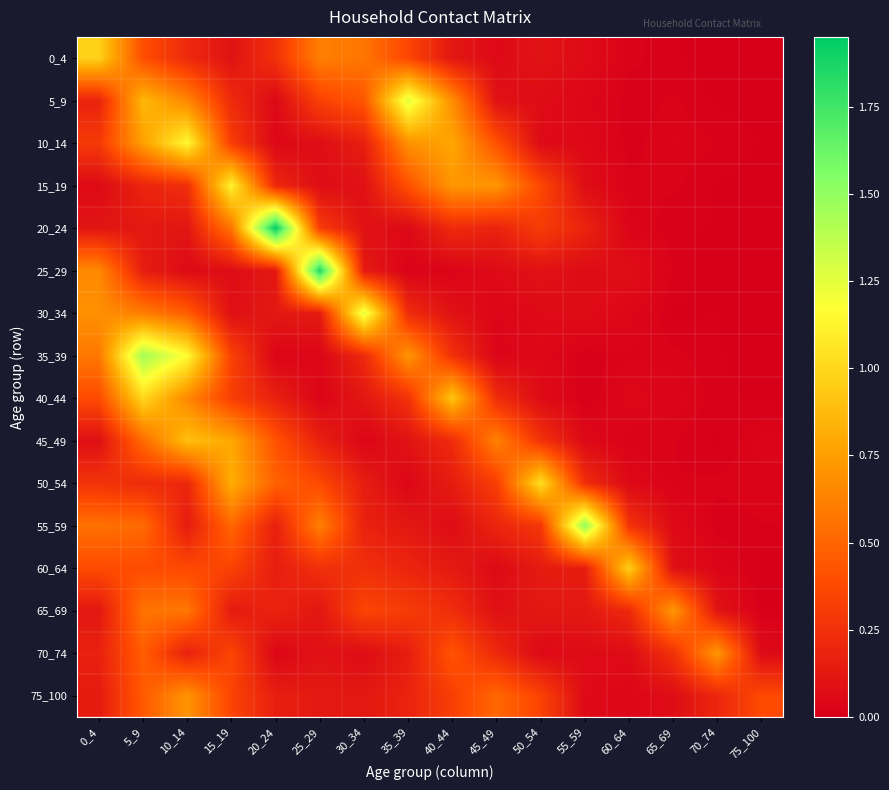

What is the spread (max minus min) of values at 30_34?

1.2